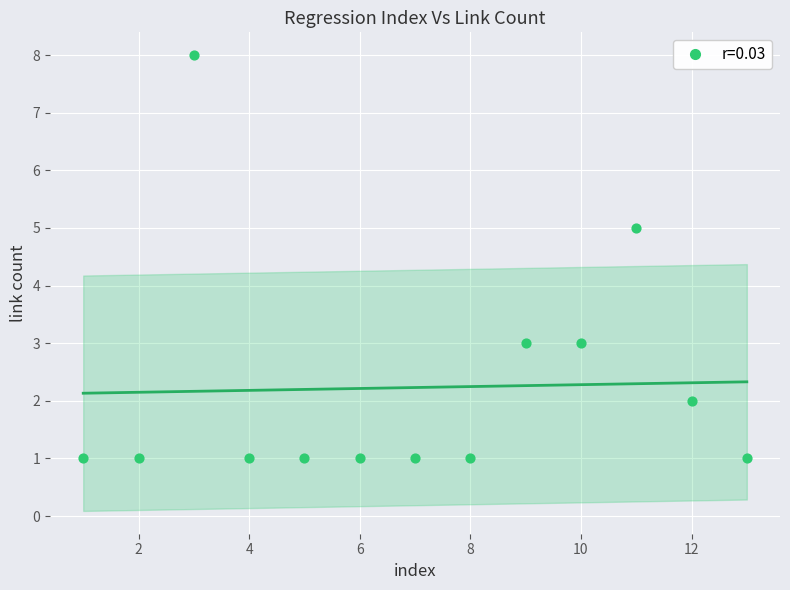

What is the range of Y values (max minus min)?

7